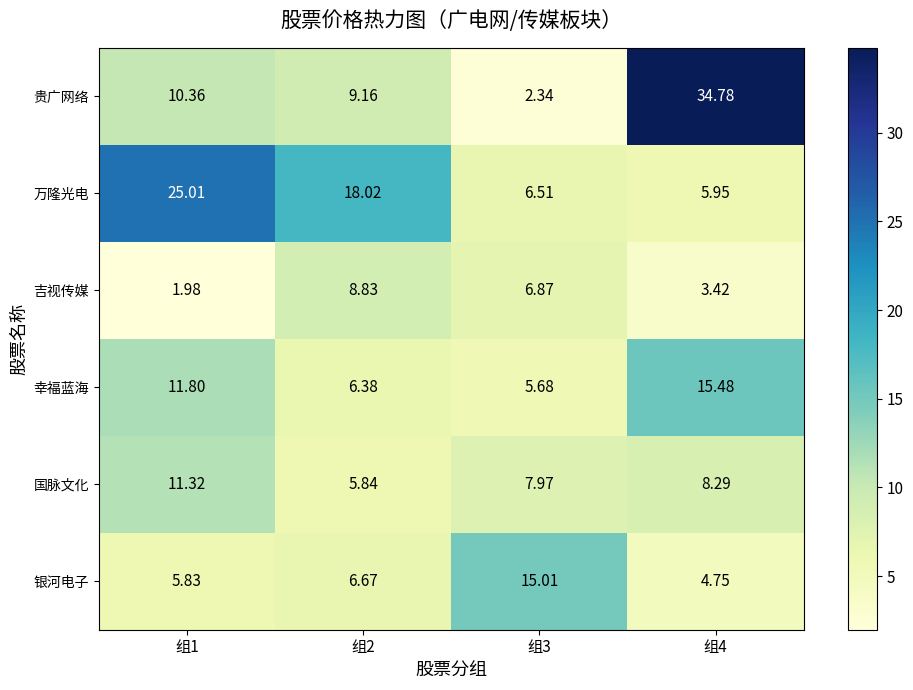

Which series has the largest range (max minus min)?

贵广网络